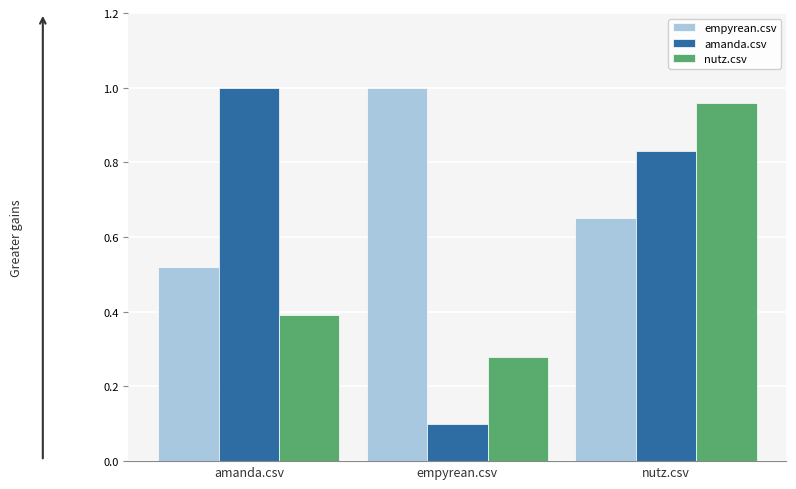

Between amanda.csv and nutz.csv, which series saw the biggest shift?

nutz.csv